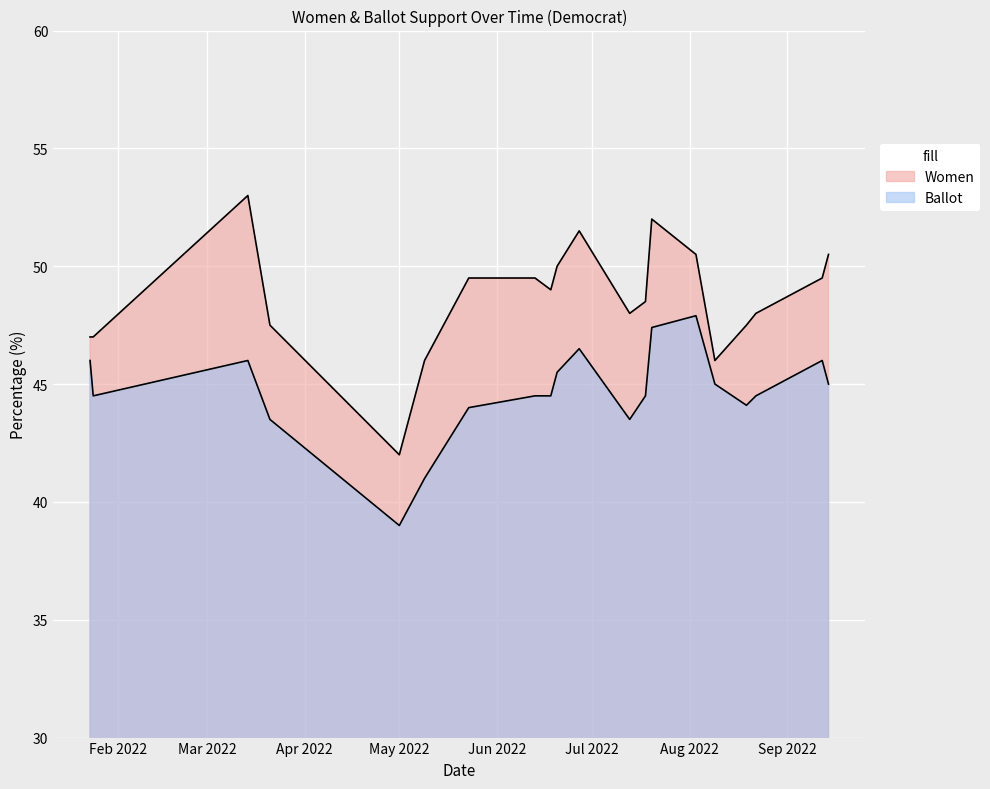

What is the spread (max minus min) of values at 2022-06-13?

5.0